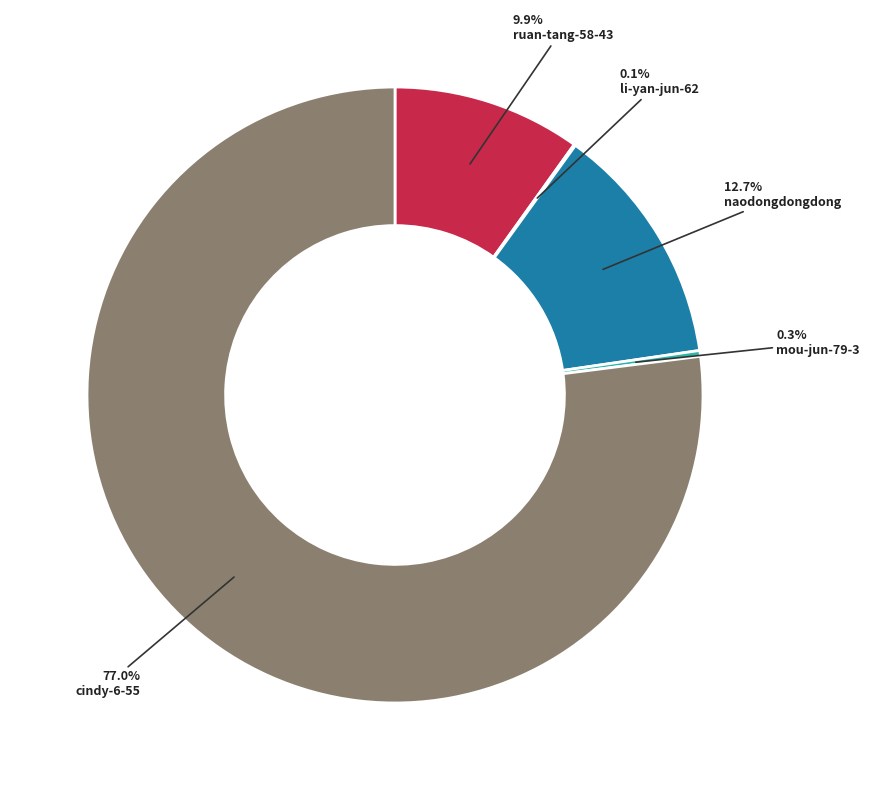

Is there a majority slice in this chart?

Yes